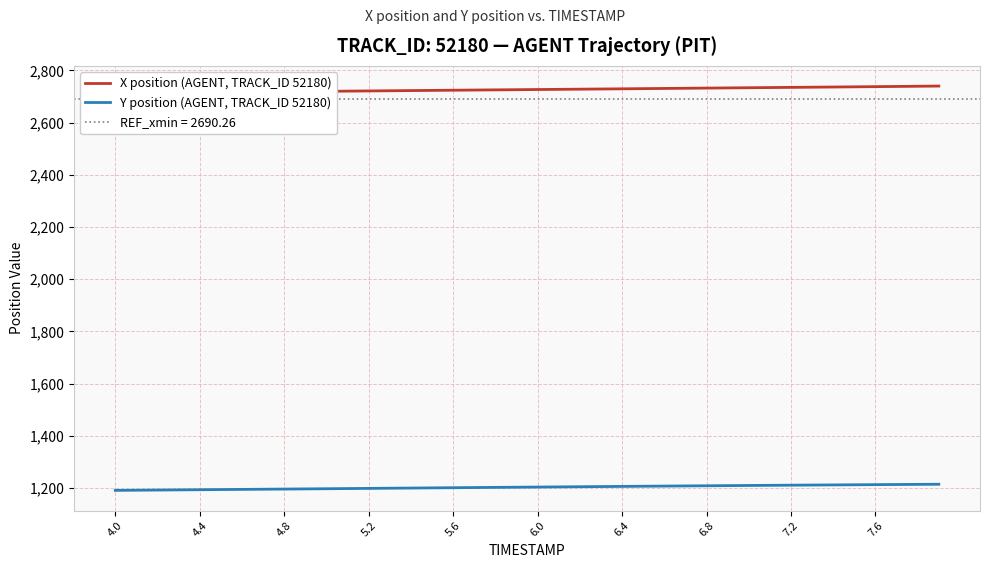

True or false: Y position (AGENT, TRACK_ID 52180) has more than 1 points higher than both neighbors.

False